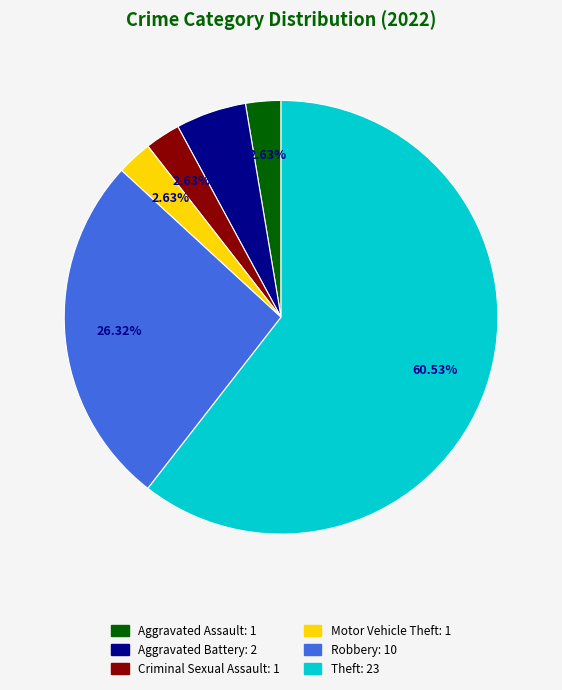

The Theft slice represents 69% of the pie. True or false?

False